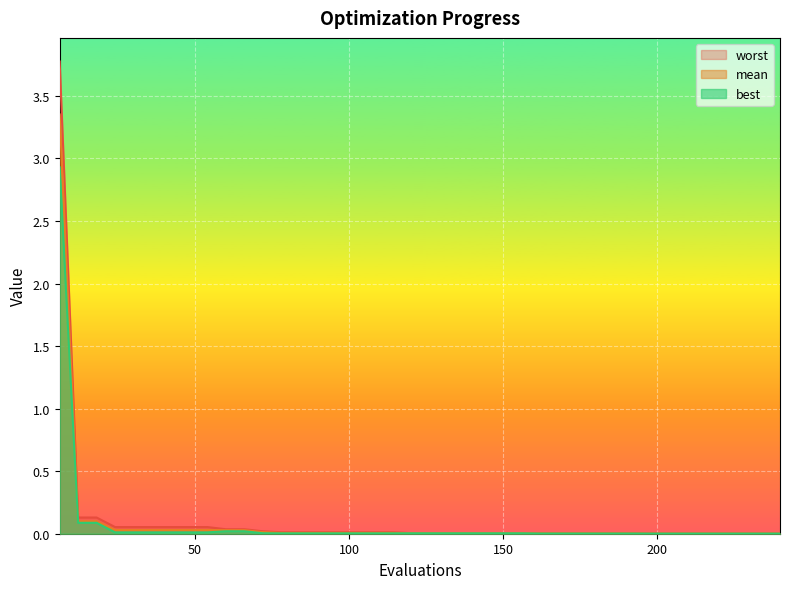

At which category is the sum across all series the highest?

6